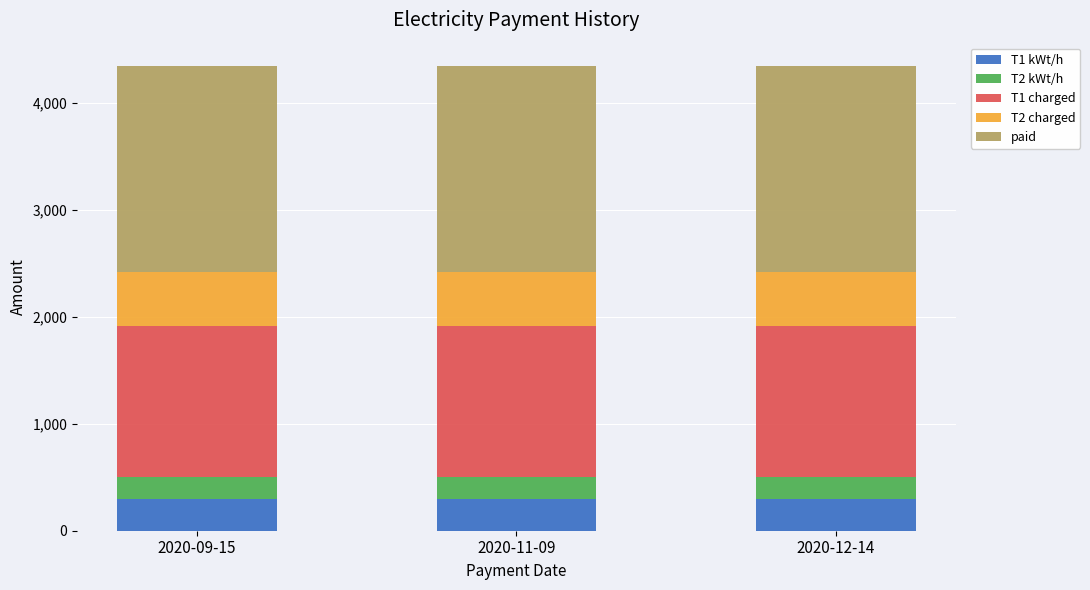

How many bars are there in total?

3